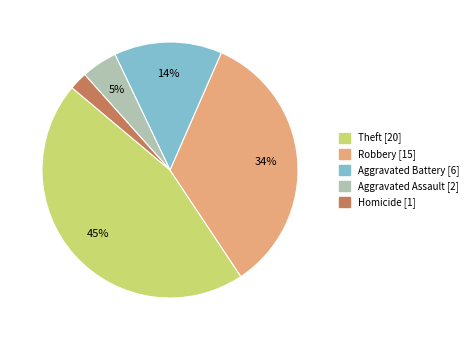

How many slices are in this pie chart?

5